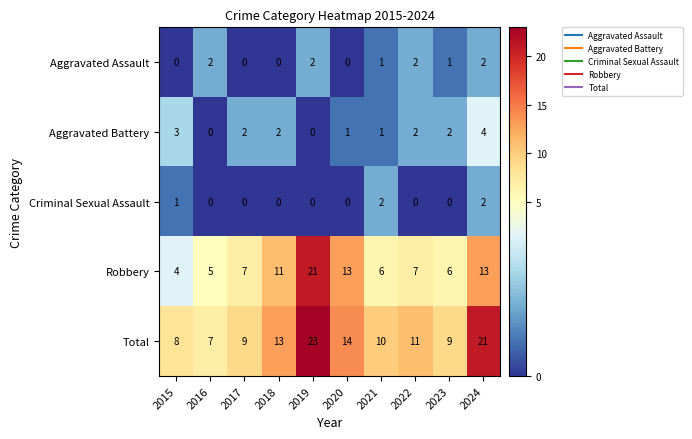

How many data points in Aggravated Assault are less than 1?

4